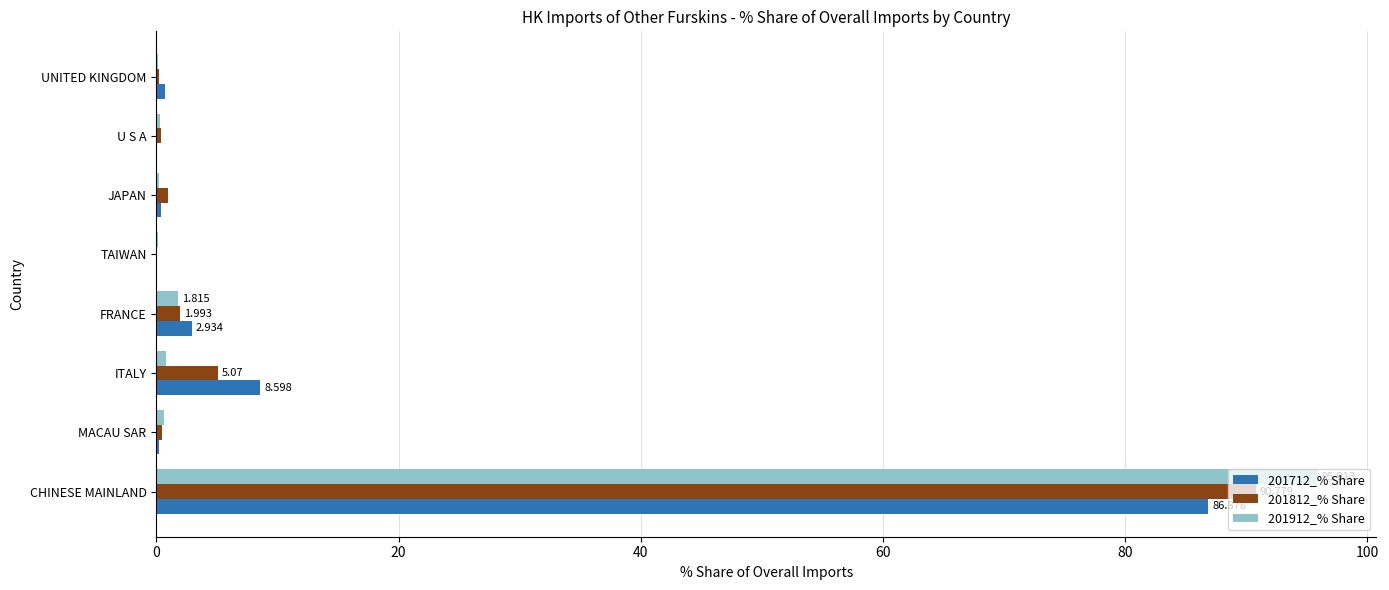

At which label does 201712_% Share reach its peak?

CHINESE MAINLAND